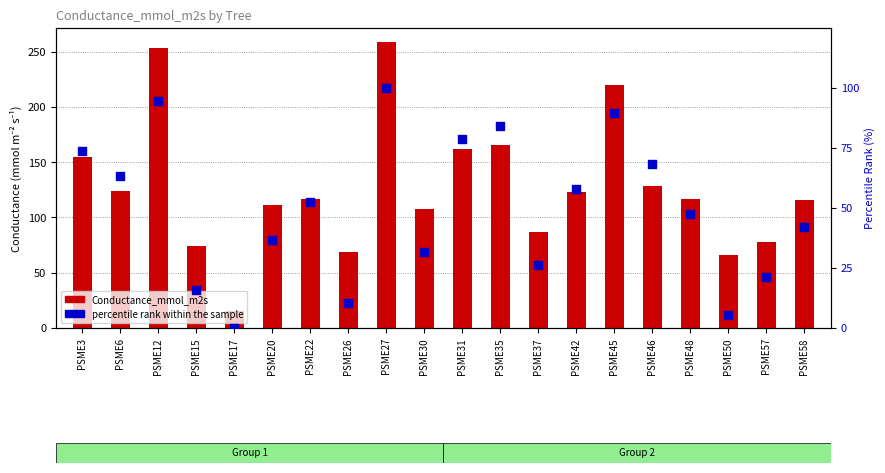

Which series has the largest total across all categories?

Conductance_mmol_m2s